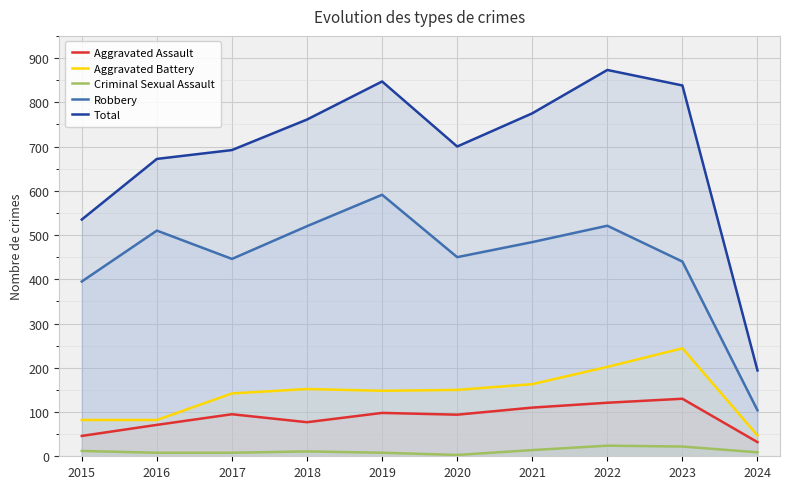

Reading left to right, list all the values displayed in this chart.

Aggravated Assault: 46	71	95	77	98	94	110	121	130	32
Aggravated Battery: 82	82	142	152	148	150	163	202	244	47
Criminal Sexual Assault: 12	8	8	11	8	3	14	24	22	9
Robbery: 395	510	446	520	591	450	484	521	440	104
Total: 535	672	692	761	847	700	775	873	838	194